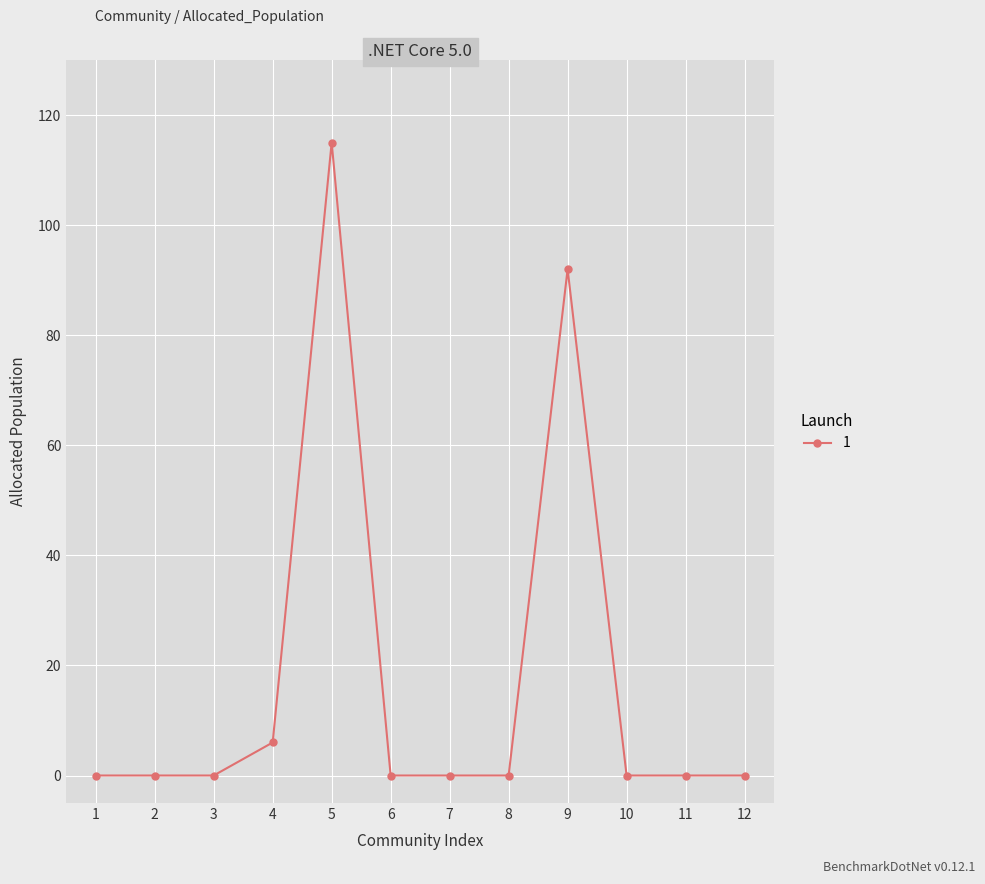

Is it true that the value at 3 is 37?

False